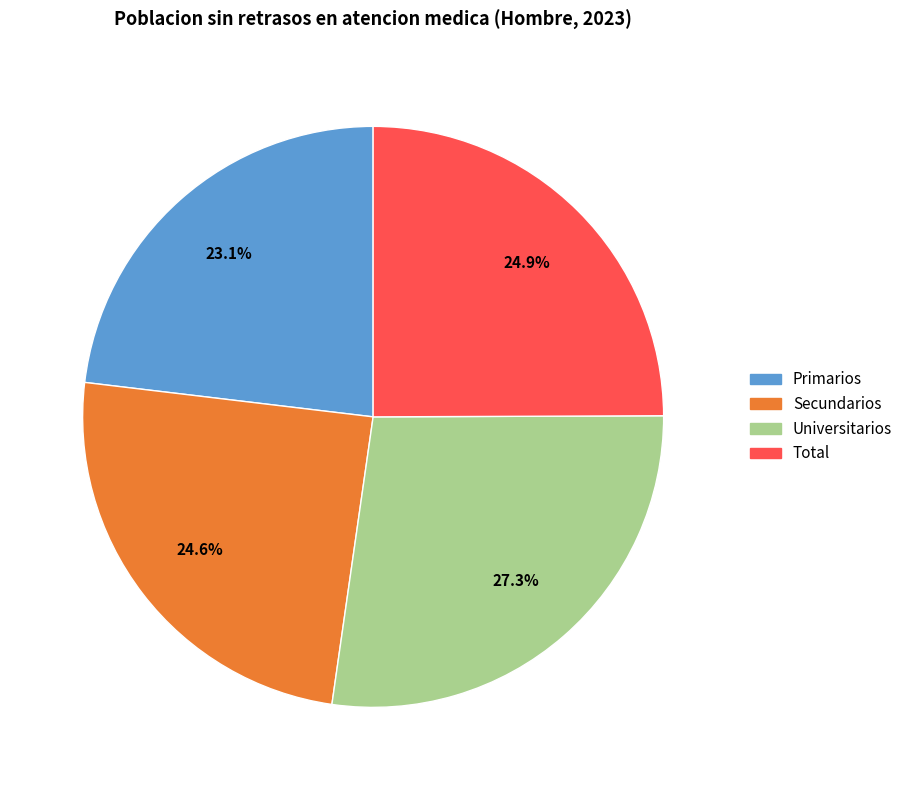

To the nearest percent, what is the difference between the largest and smallest slice percentages?

4%